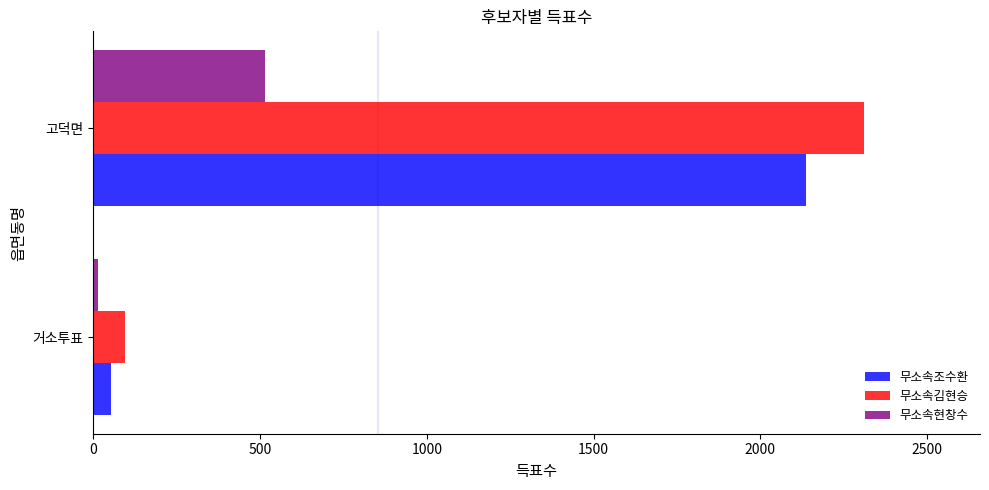

Rank the categories by 무소속김현승 value from lowest to highest.

거소투표, 고덕면